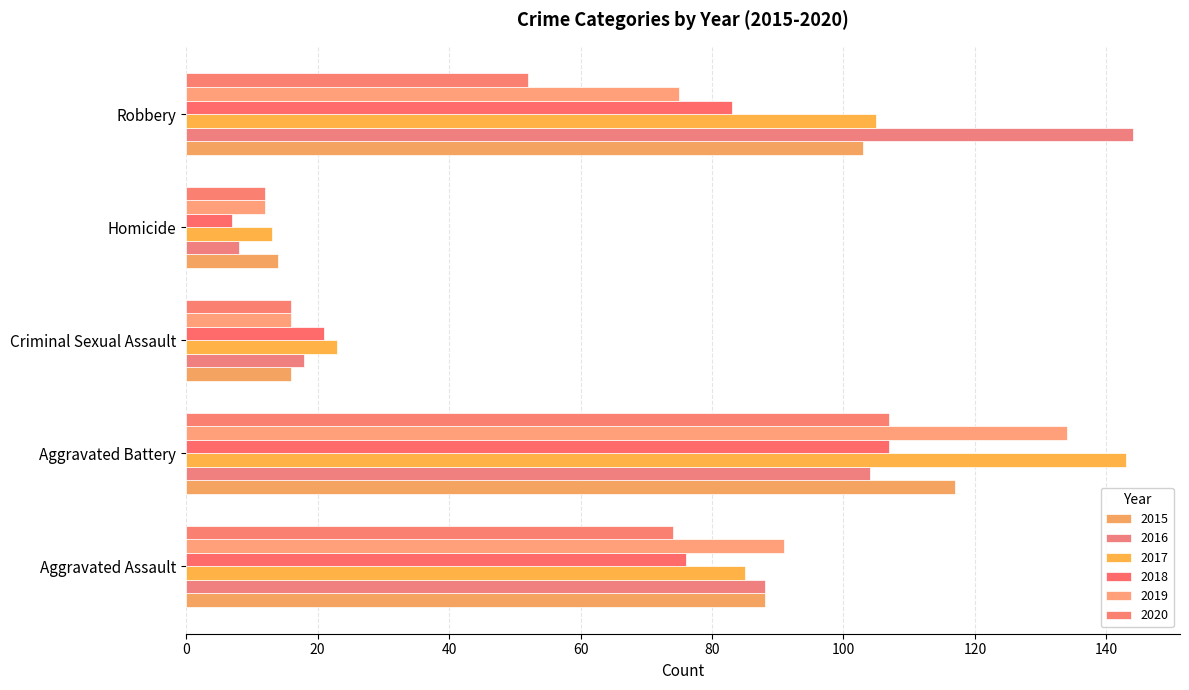

How many data points in 2017 are less than 85?

2